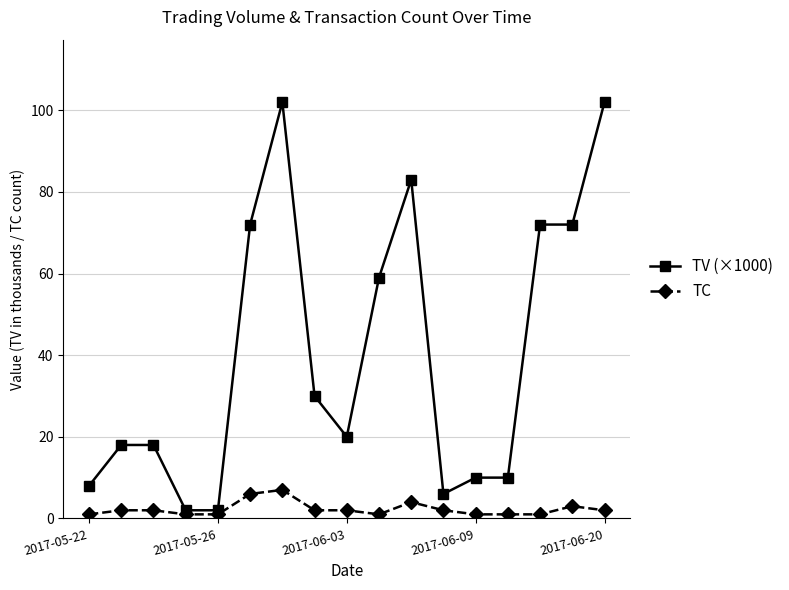

List the series in order of their overall mean, lowest first.

TC, TV (×1000)